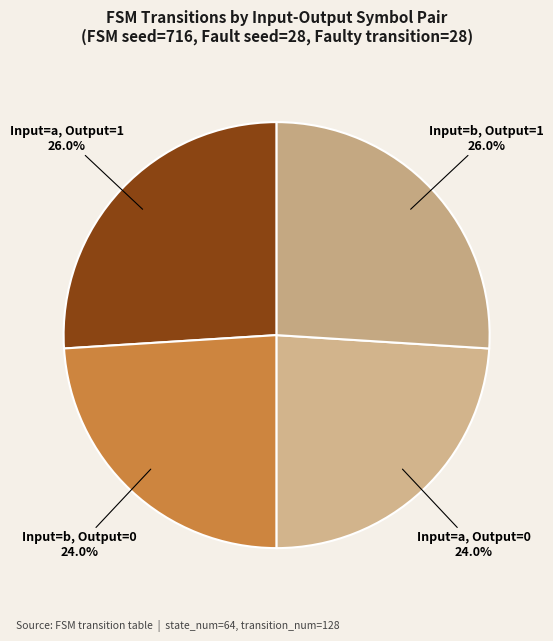

Does any single category account for the majority?

No